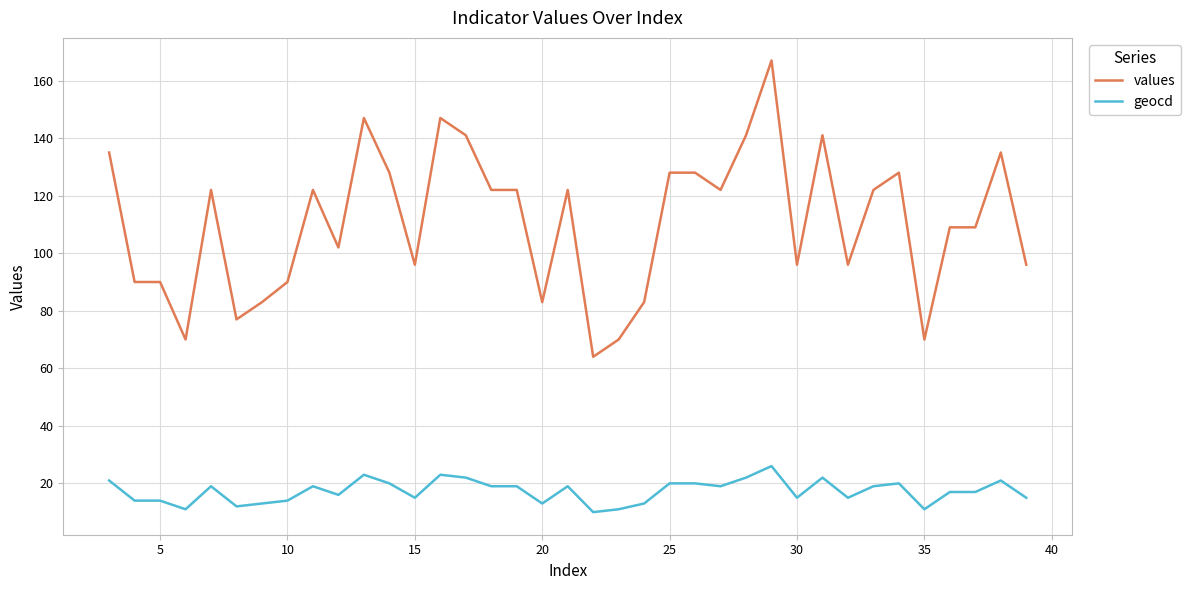

Which series has the largest total across all categories?

values